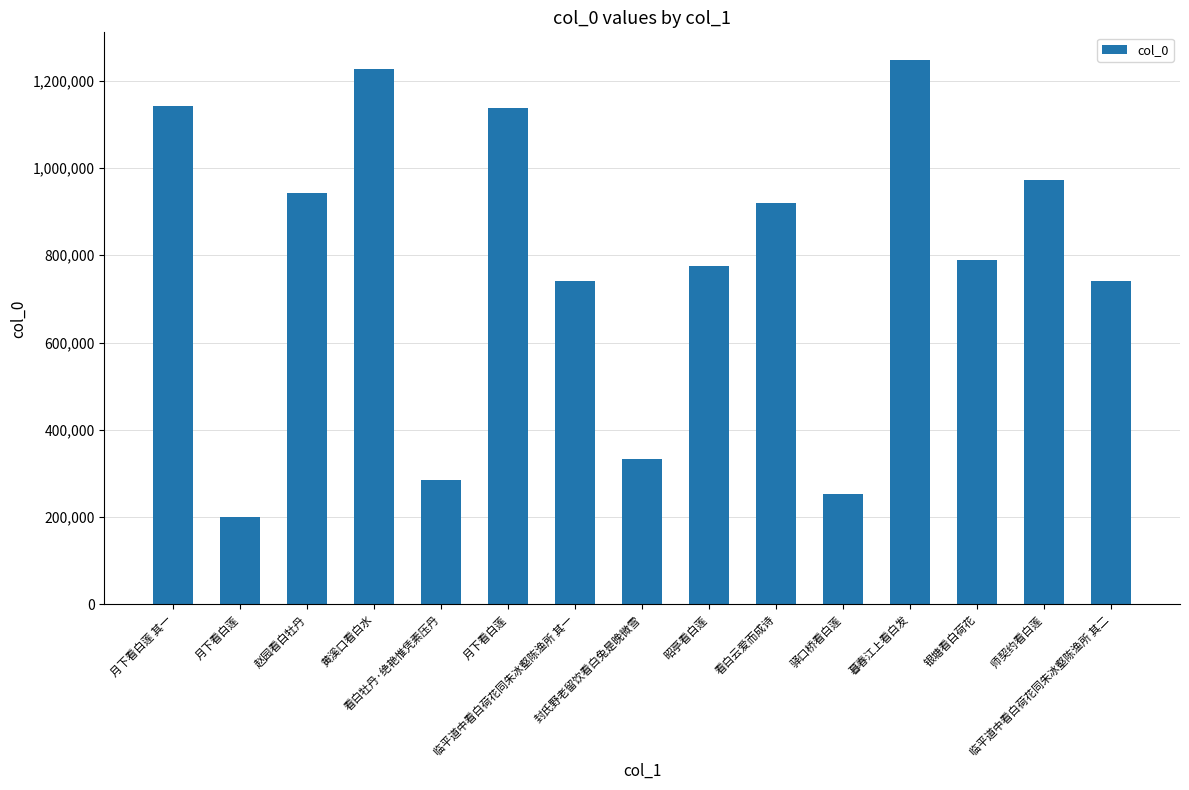

Reading right to left, extract all data points from this chart.

临平道中看白荷花同朱冰壑陈渔所 其二=740730	师契约看白莲=972413	银塘看白荷花=789635	暮春江上看白发=1247911	驿口桥看白莲=253327	看白云爱而成诗=919088	昭亭看白莲=774383	封氏野老留饮看白兔是晚微雪=334054	临平道中看白荷花同朱冰壑陈渔所 其一=740729	月下看白莲=1137678	看白牡丹·绝艳惟凭素压丹=284530	黄溪口看白水=1227292	赵园看白牡丹=941696	月下看白莲=200284	月下看白莲 其一=1142391